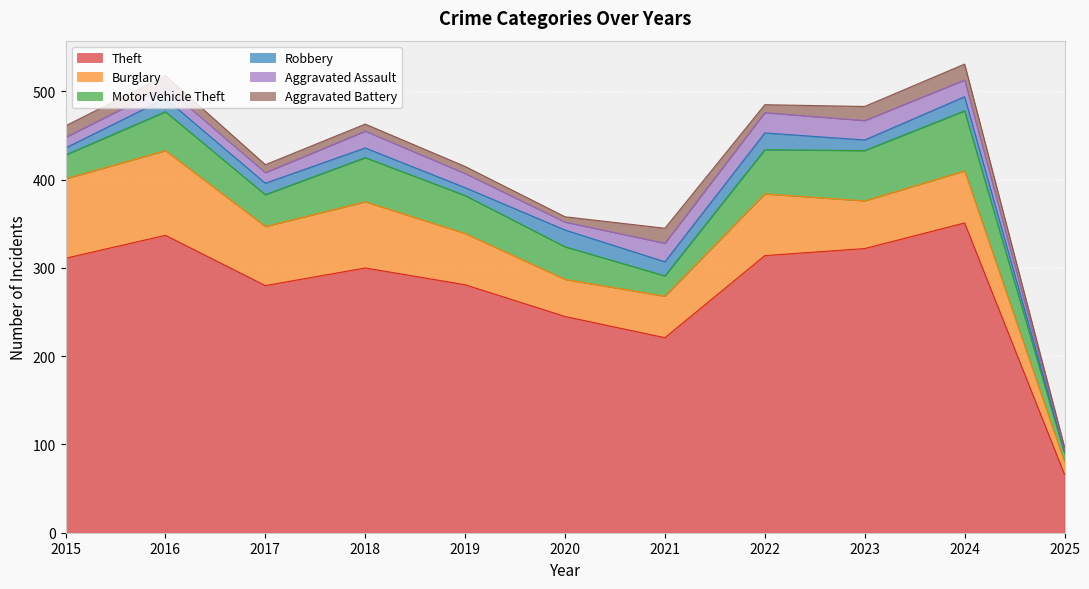

At which label is Burglary closest to 55?

2023